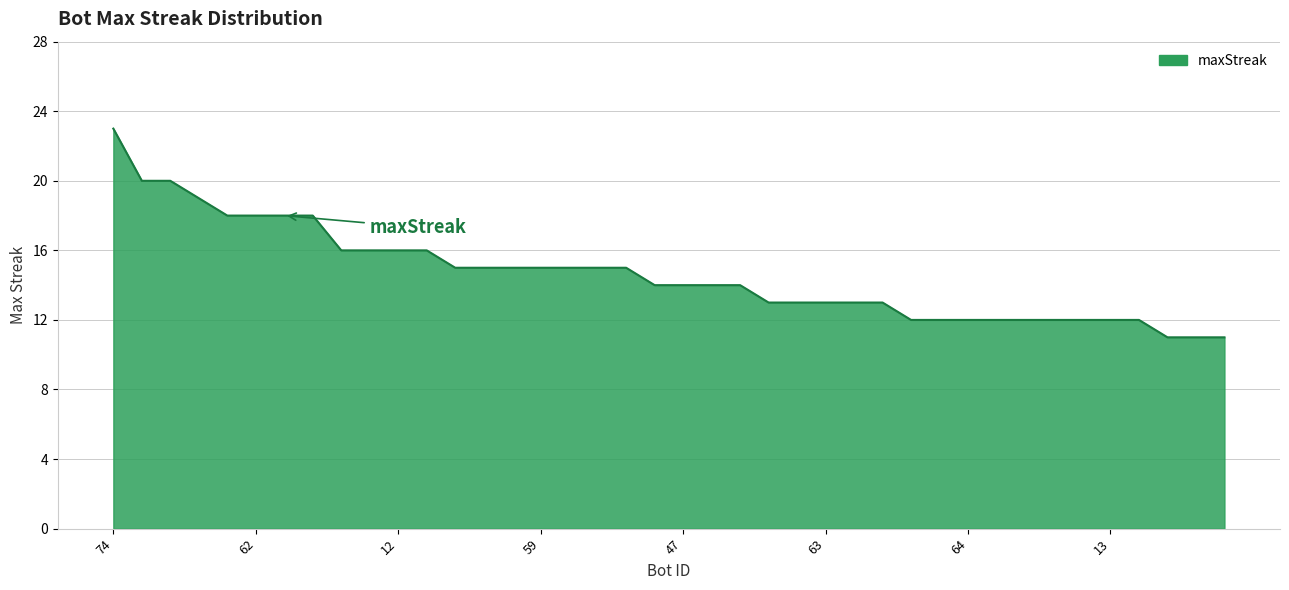

Reading right to left, transcribe all the data shown in this chart.

11	11	11	12	12	12	12	12	12	12	12	12	13	13	13	13	13	14	14	14	14	15	15	15	15	15	15	15	16	16	16	16	18	18	18	18	19	20	20	23